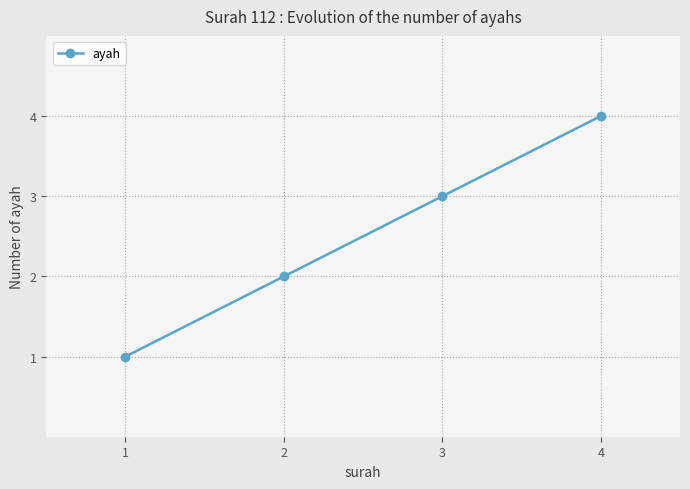

Approximately how many times larger is the value at 4 compared to 3?

1.3